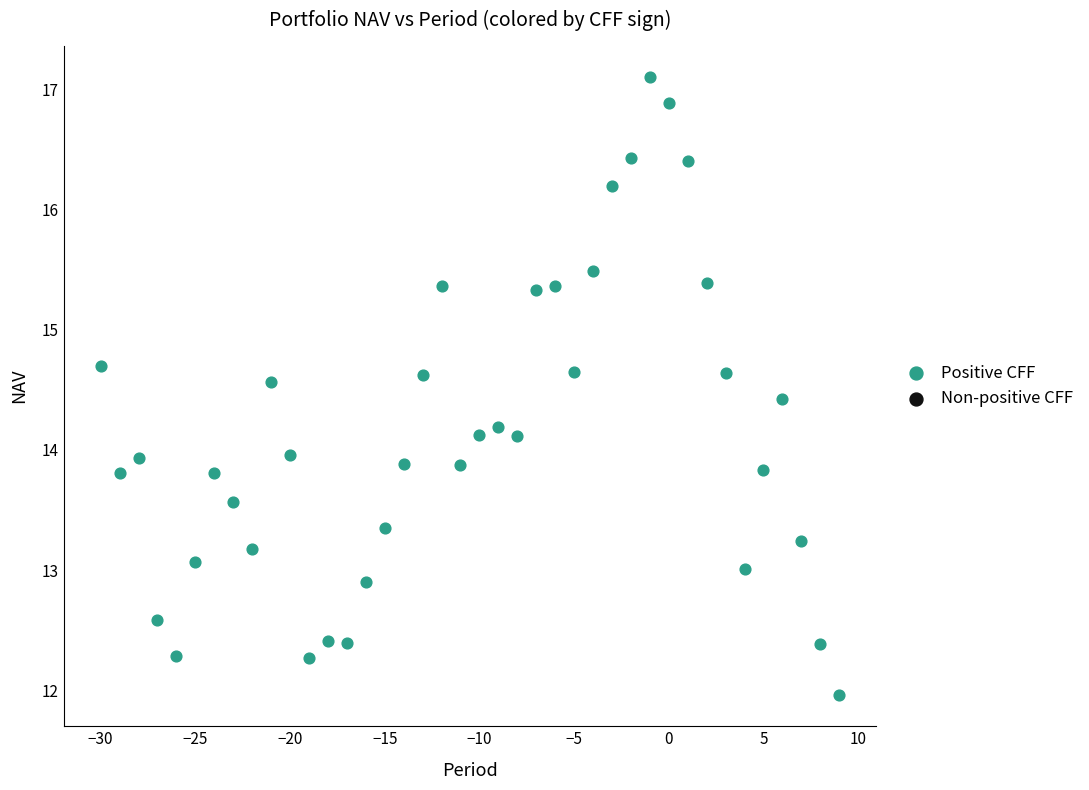

What is the range of X values (max minus min)?

39.0